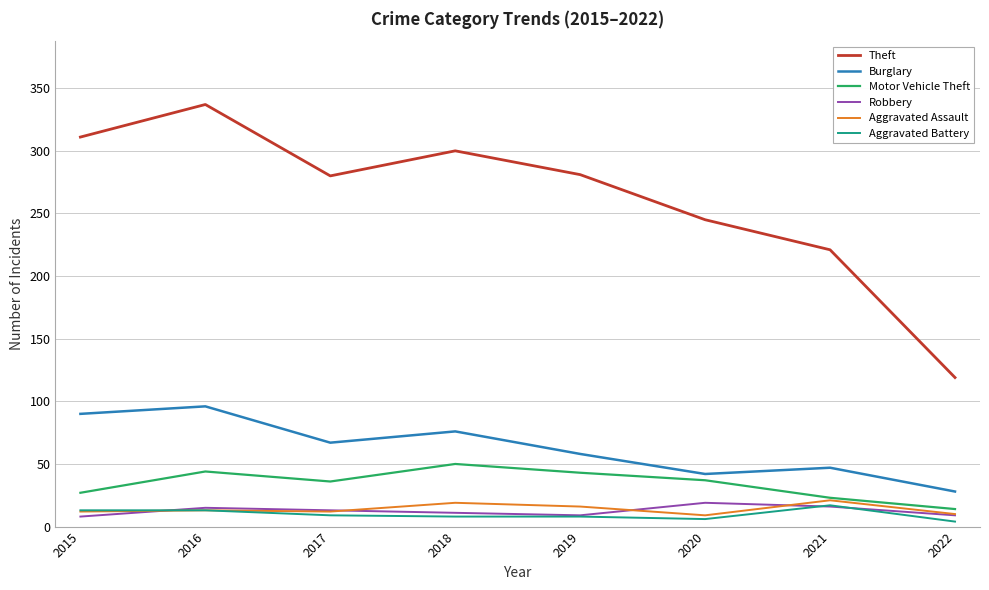

Between 2017 and 2022, which series saw the biggest shift?

Theft